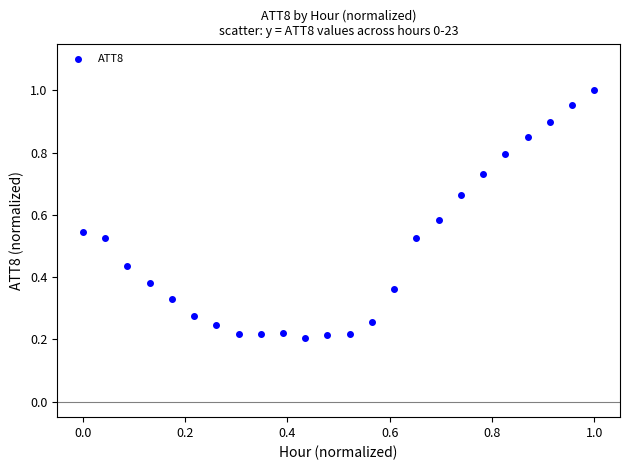

Count the number of points in this scatter plot.

24